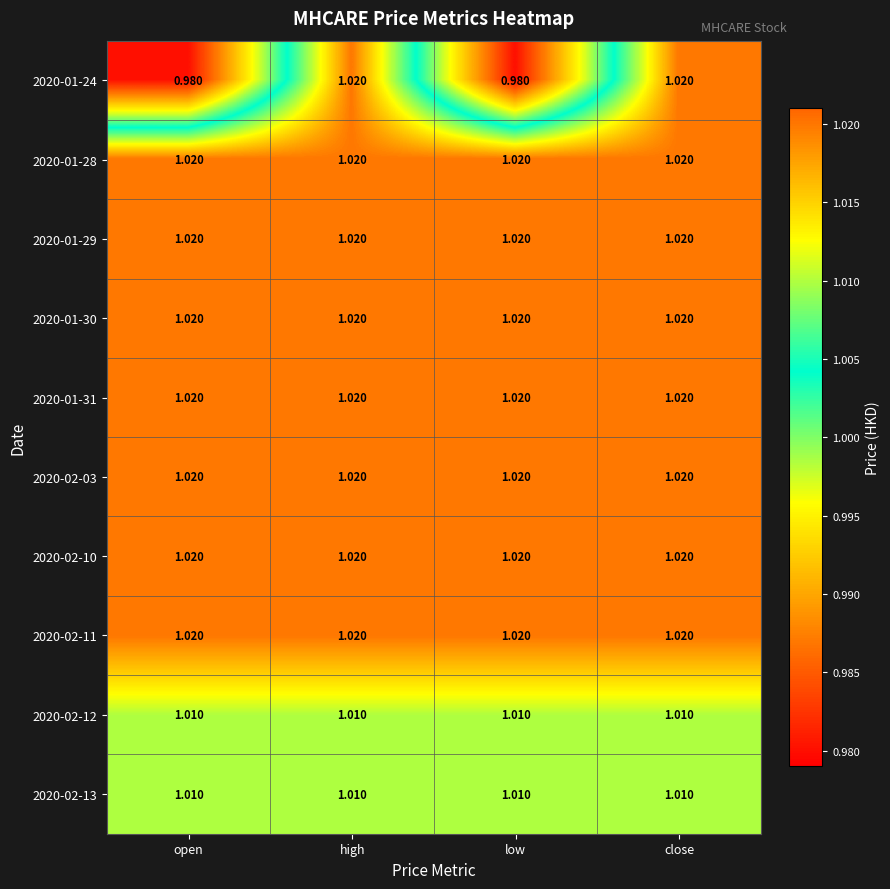

How many data points does each series have?

4